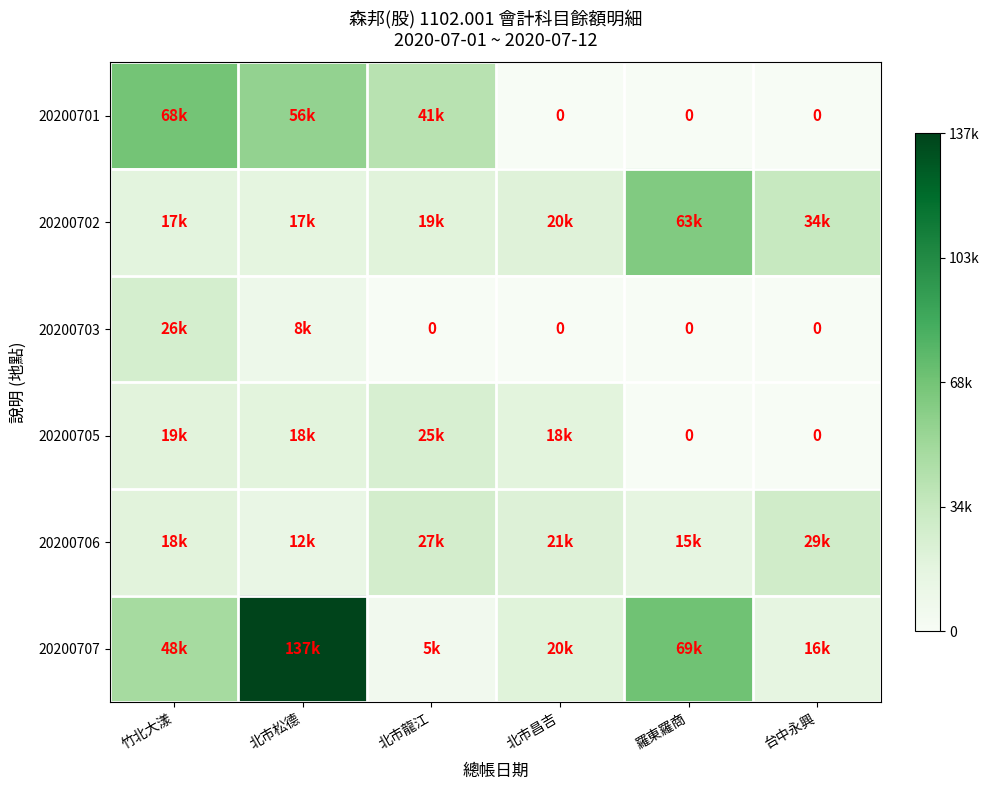

At how many categories does at least one series exceed 93549?

1